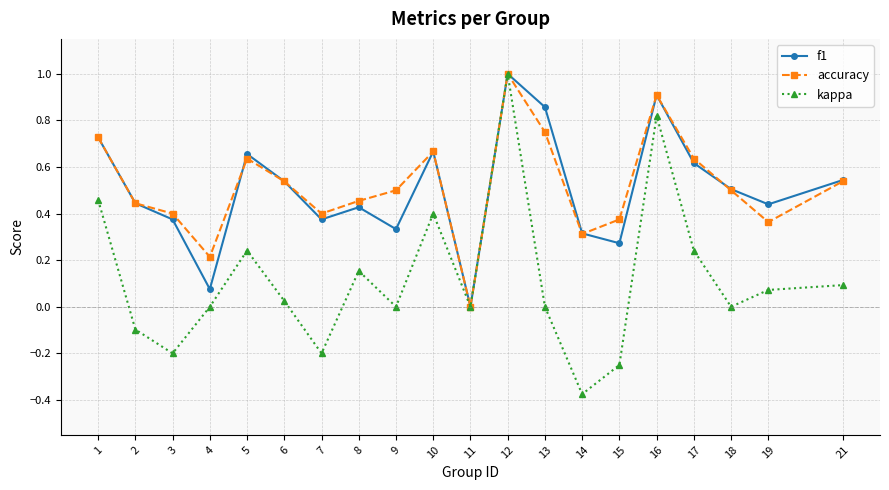

In kappa, how many points are lower than both neighbors (excluding endpoints)?

6